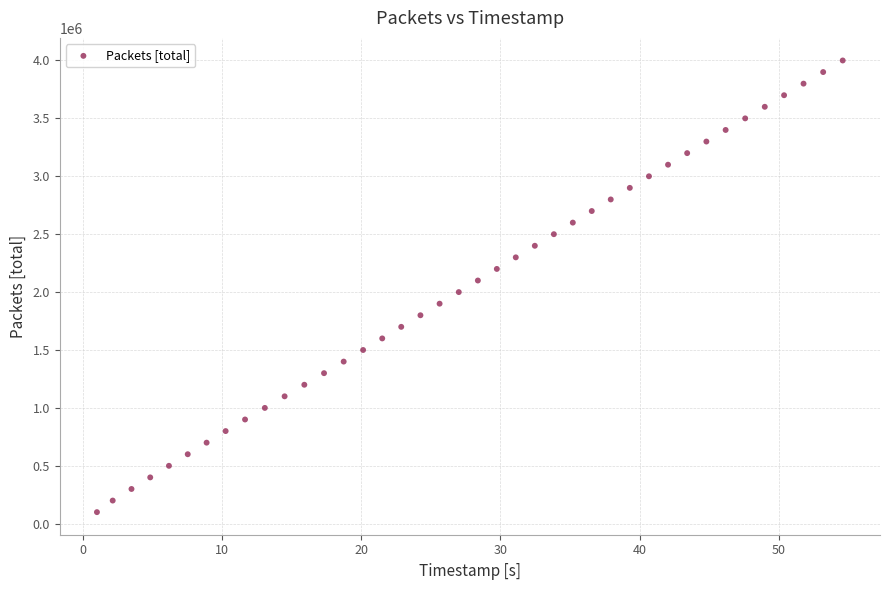

What is the range of Y values (max minus min)?

3900000